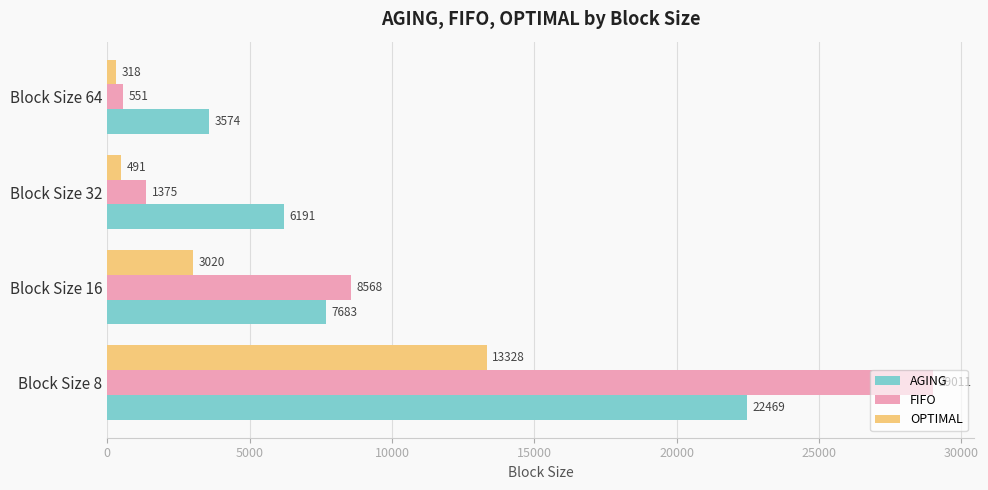

How many distinct data groups are displayed?

3